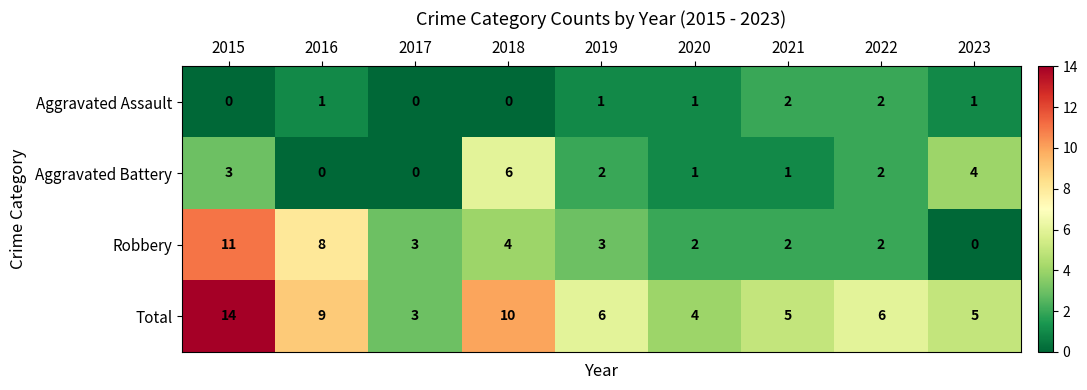

At 2019, list the series in order from largest to smallest.

Total, Robbery, Aggravated Battery, Aggravated Assault